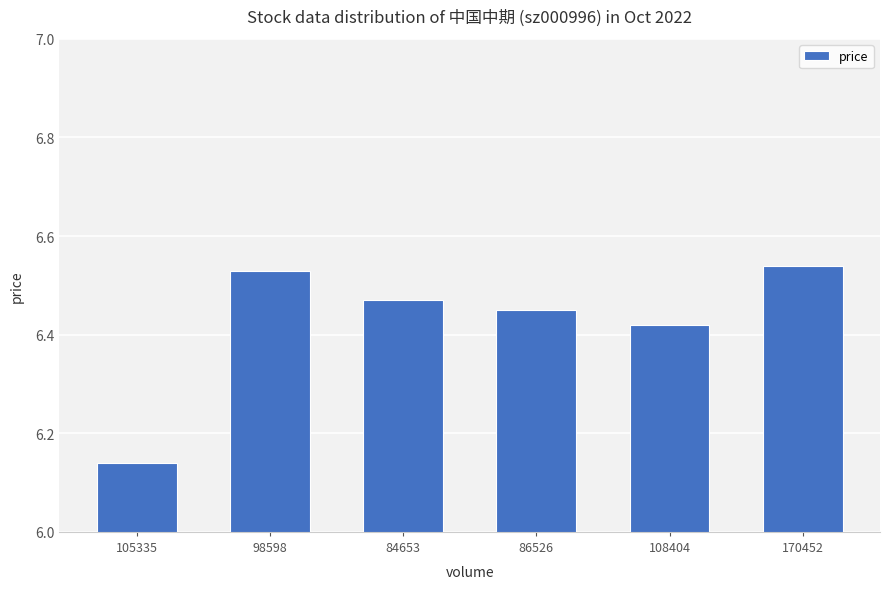

Does the chart contain stacked bars?

No